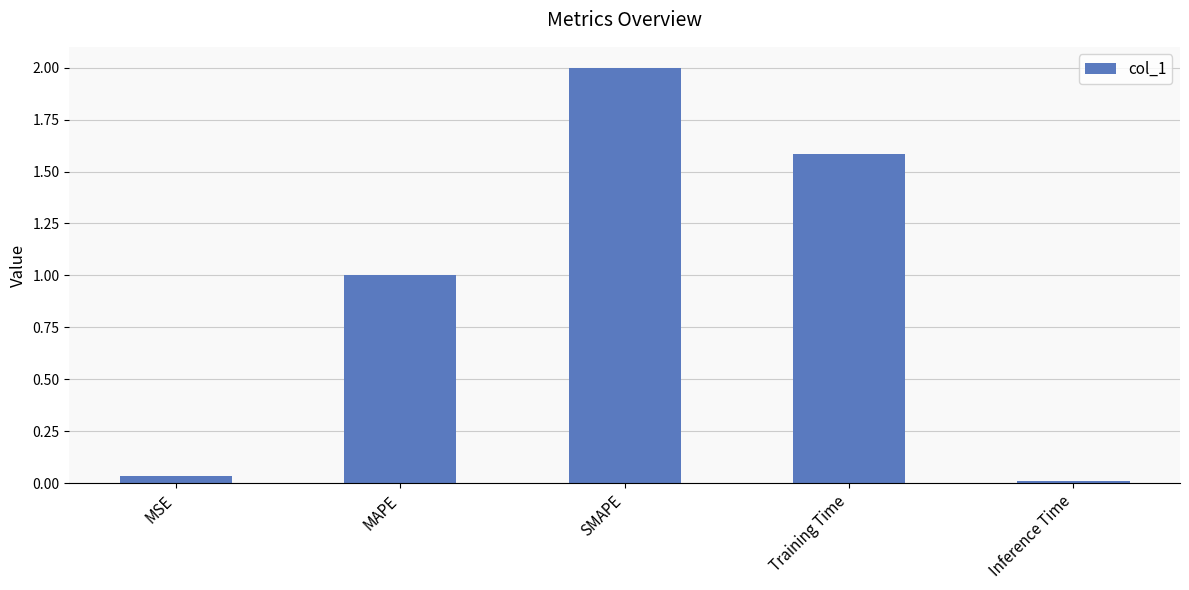

Rank the categories by value from lowest to highest.

Inference Time, MSE, MAPE, Training Time, SMAPE